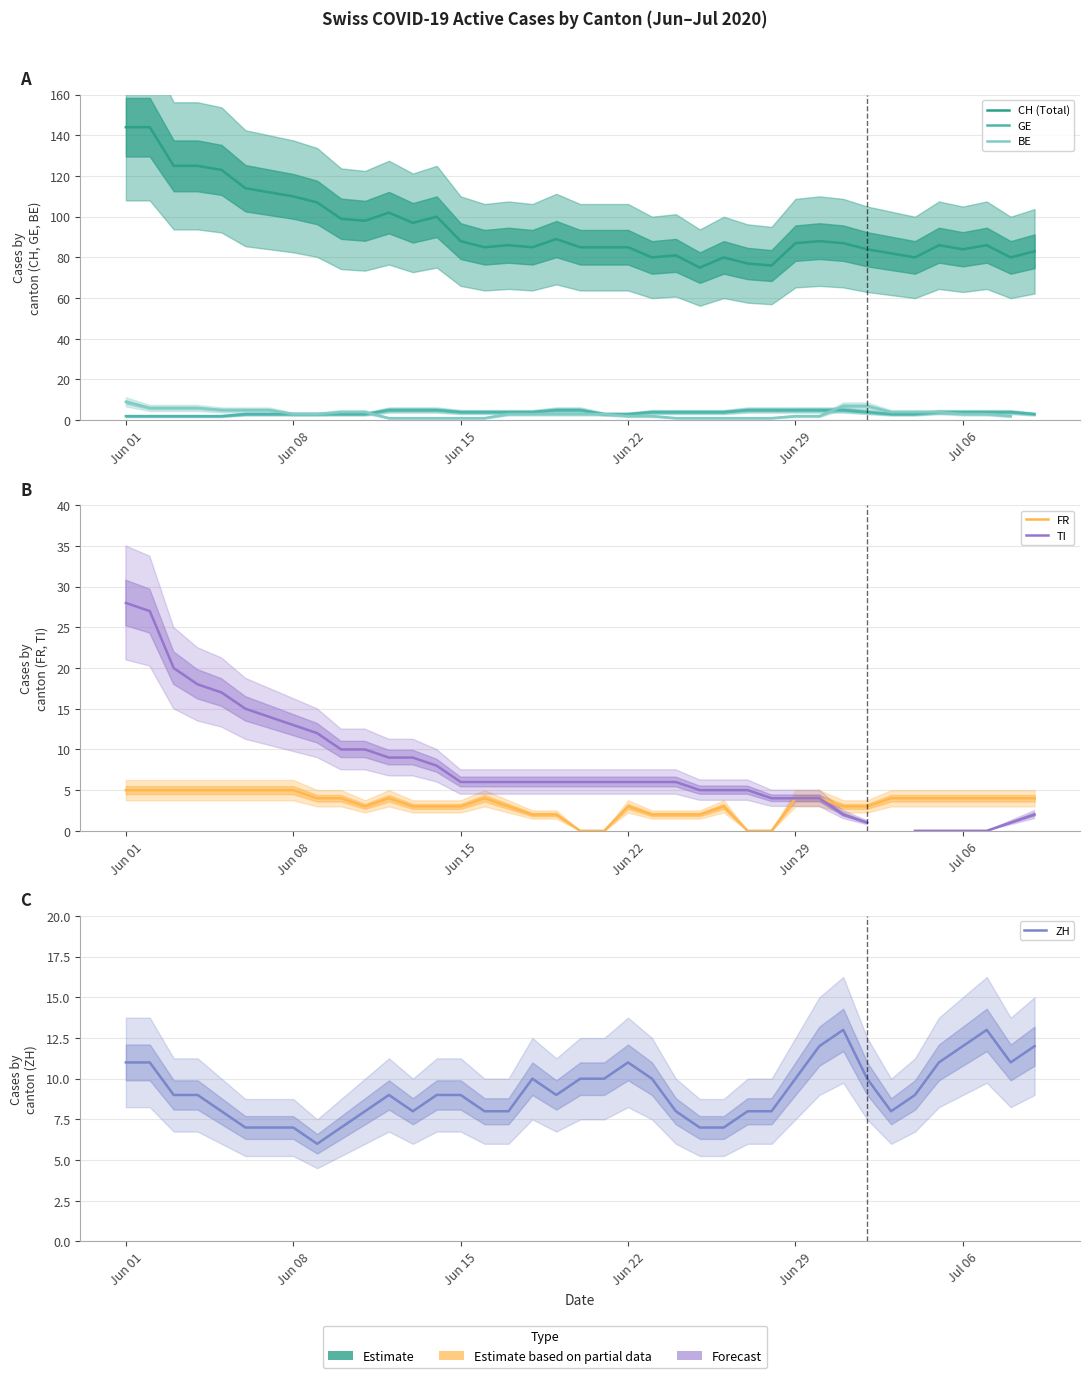

Which series has the largest total across all categories?

CH (Total)